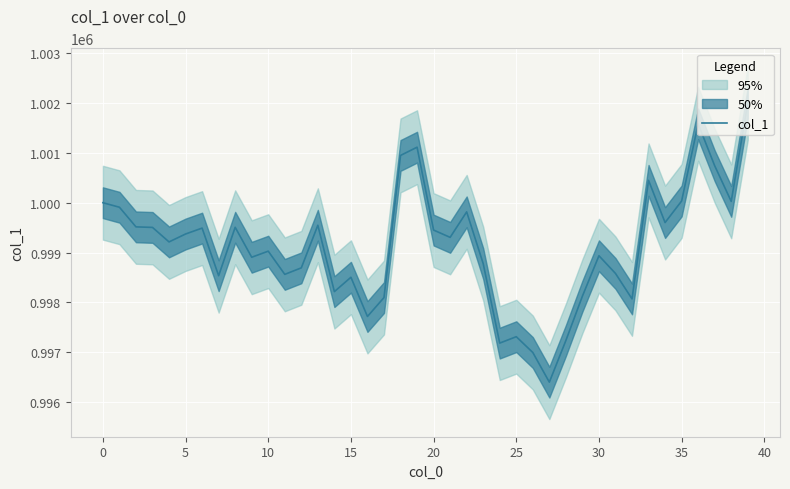

Does the chart display data point markers on the line(s)?

No